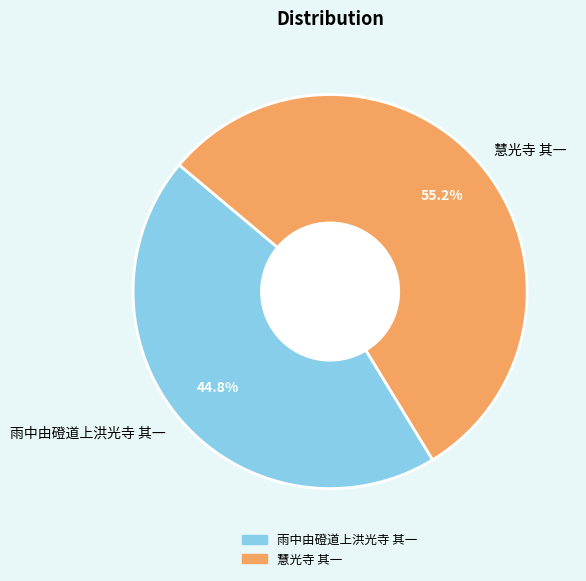

To the nearest percent, what is the difference between the 雨中由磴道上洪光寺 其一 and 慧光寺 其一 slice percentages?

10%